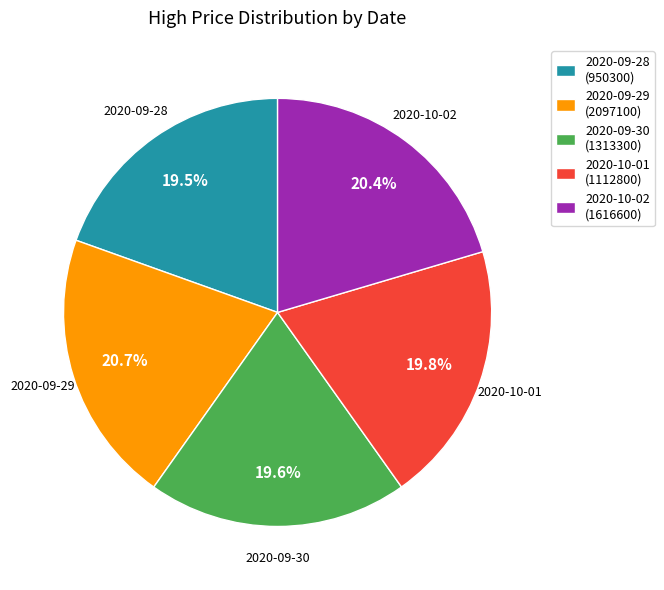

To the nearest percent, what is the combined percentage of 2020-09-29 and 2020-09-30?

40%